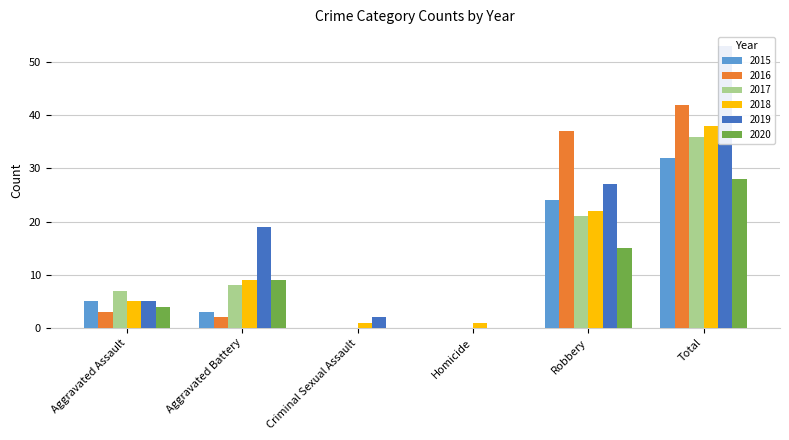

At Aggravated Assault, list the series in order from smallest to largest.

2016, 2020, 2015, 2018, 2019, 2017